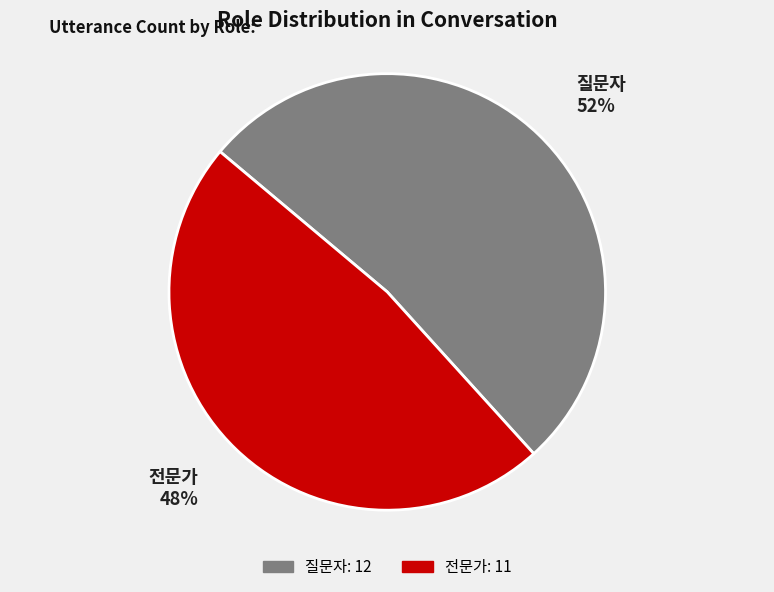

Count the number of slices in the pie.

2